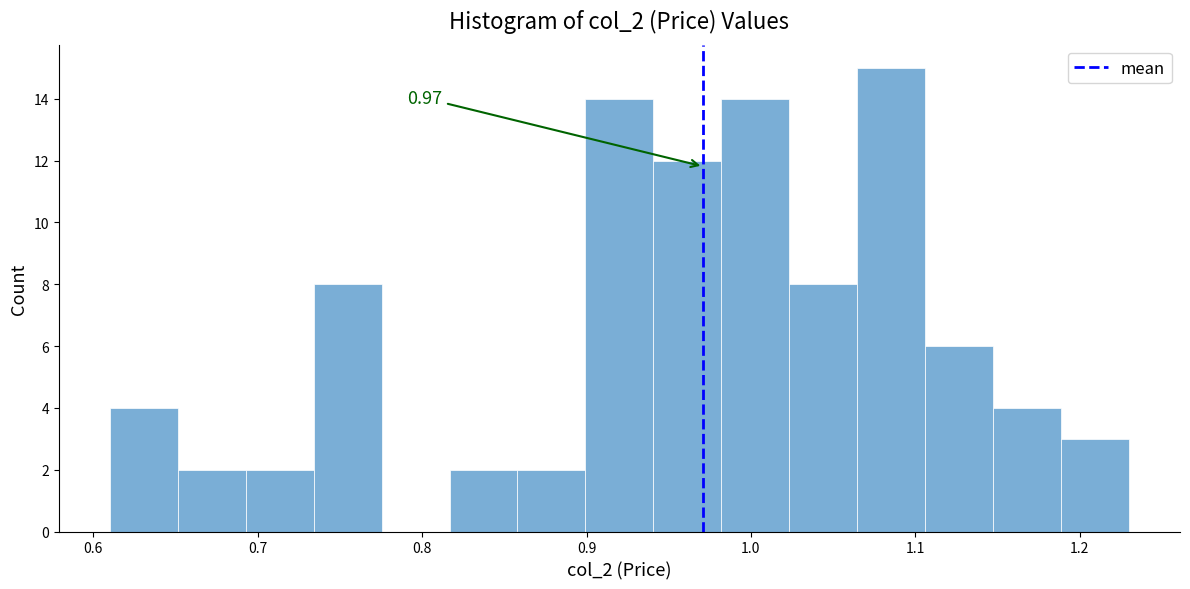

Which range on the x-axis has the tallest bar?

1.06 to 1.11